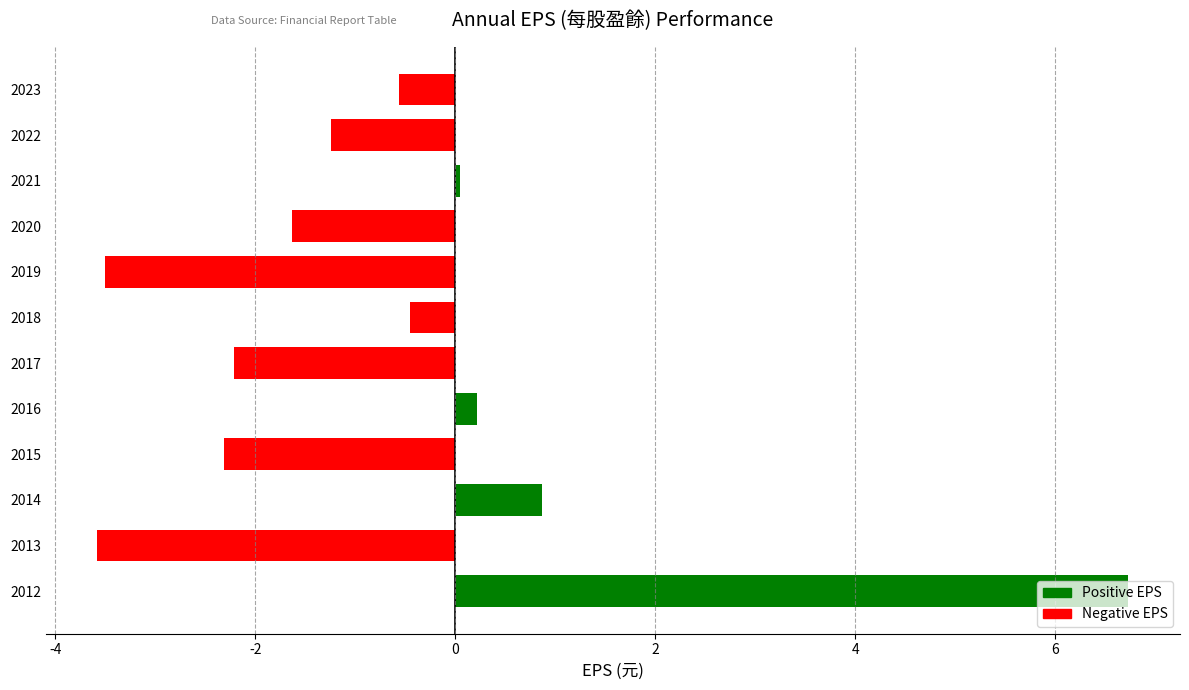

Read the value at 2013.

-3.6